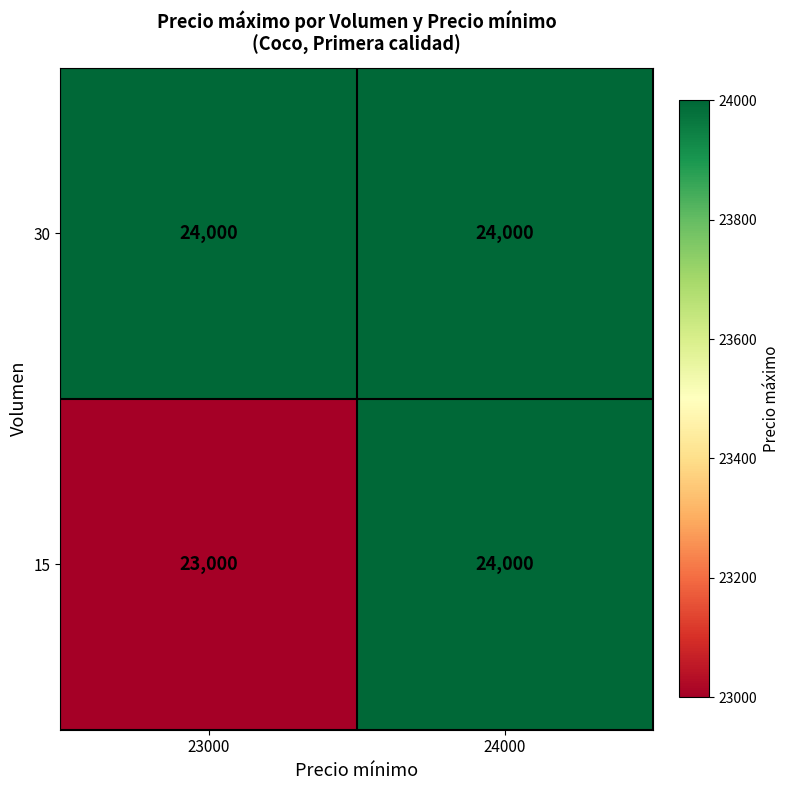

Reading left to right, what are all the values shown in this chart?

30: 24000	24000
15: 23000	24000